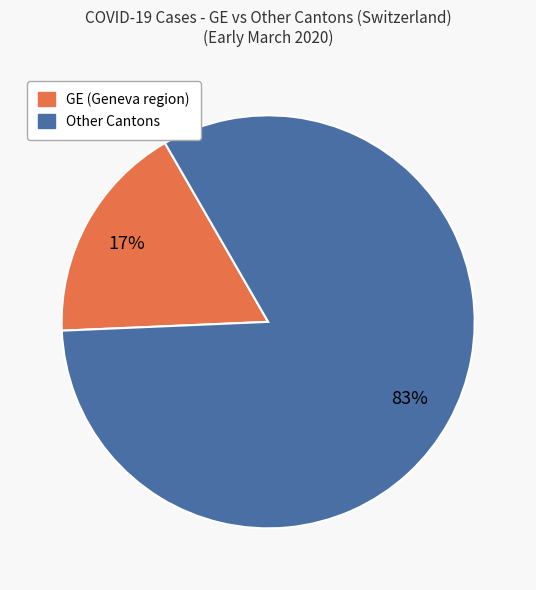

To the nearest percent, what is the average slice percentage?

50%